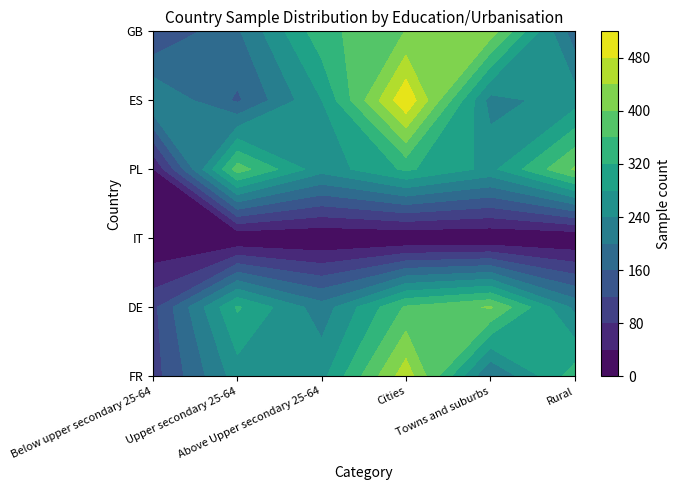

Between Below upper secondary 25-64 and Cities, which series saw the biggest shift?

FR